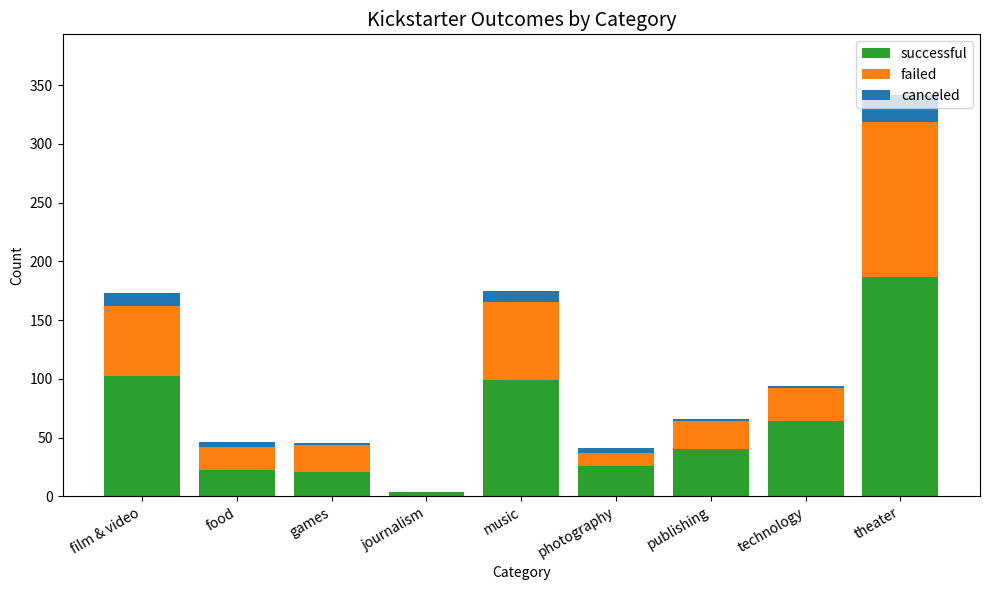

Count the number of categories in the chart.

9